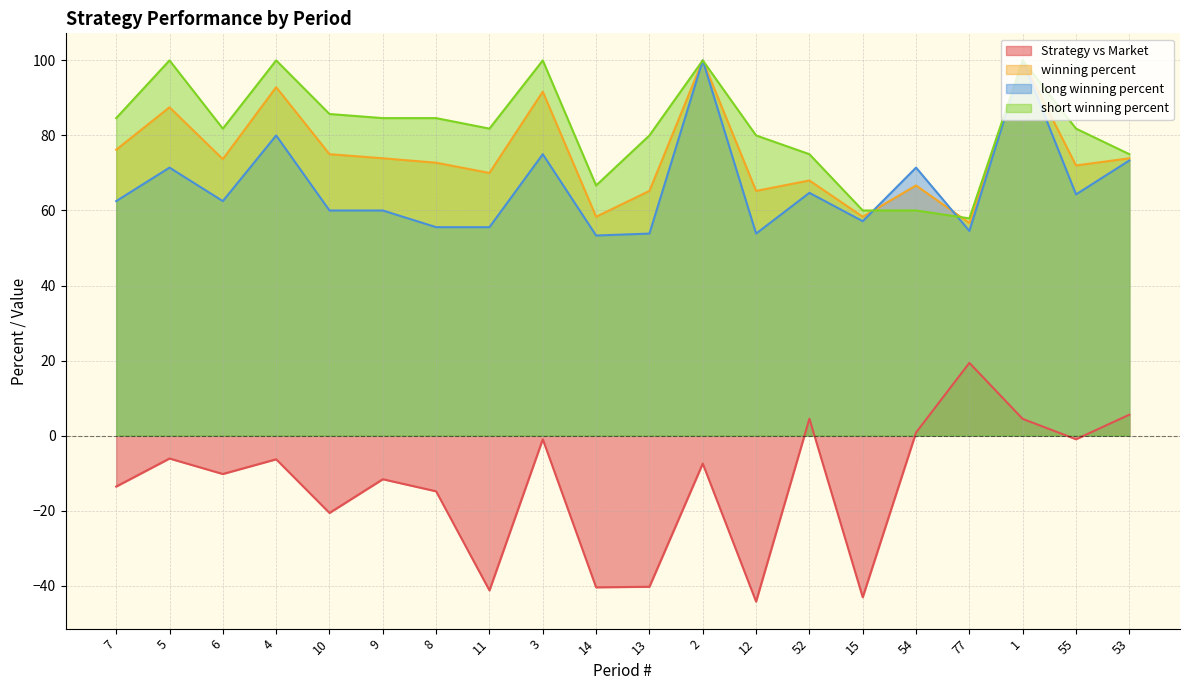

True or false: winning percent has more than 1 points higher than both neighbors.

True